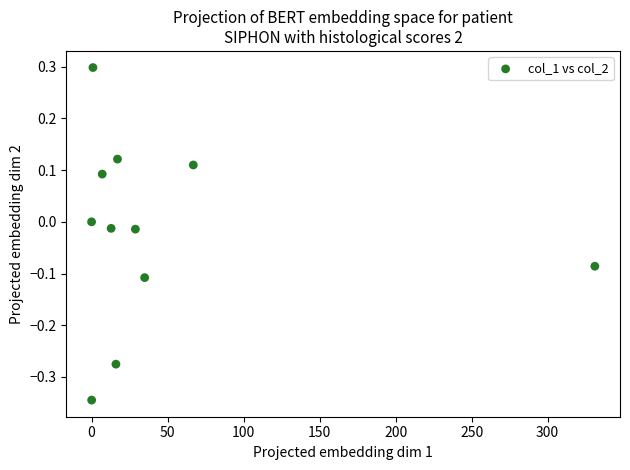

What is the range of X values (max minus min)?

331.1